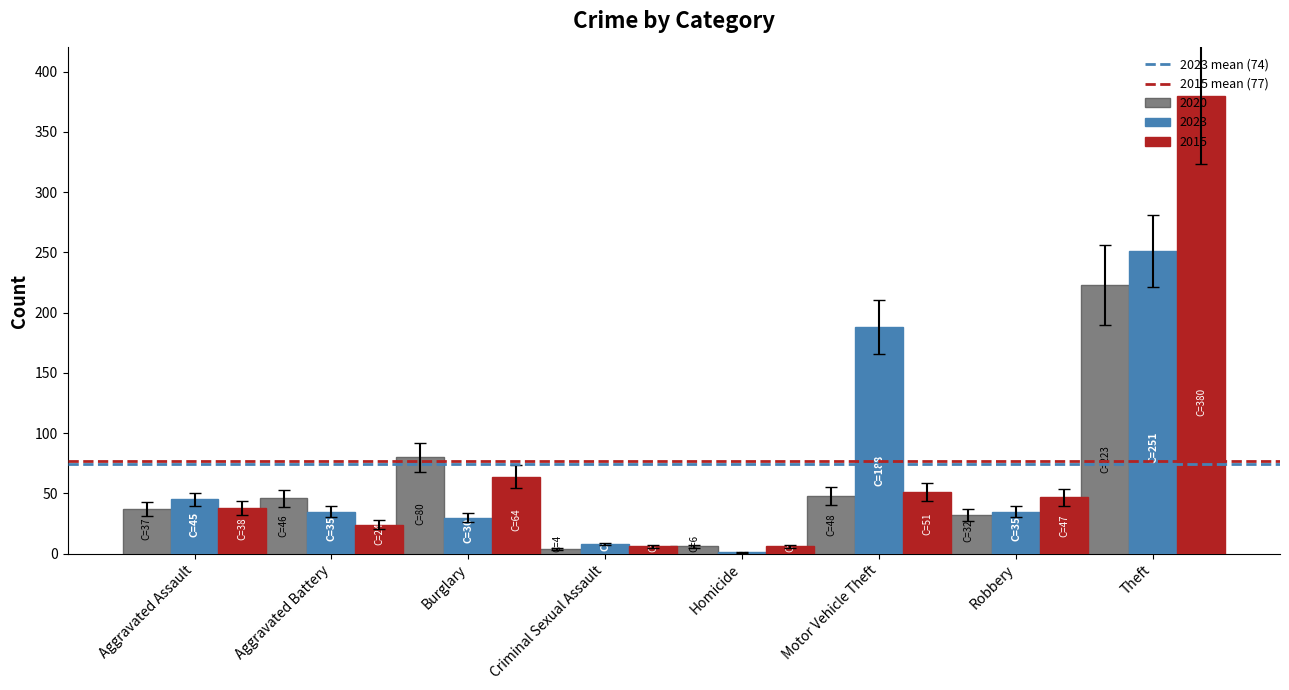

What is the maximum value for 2020?

223